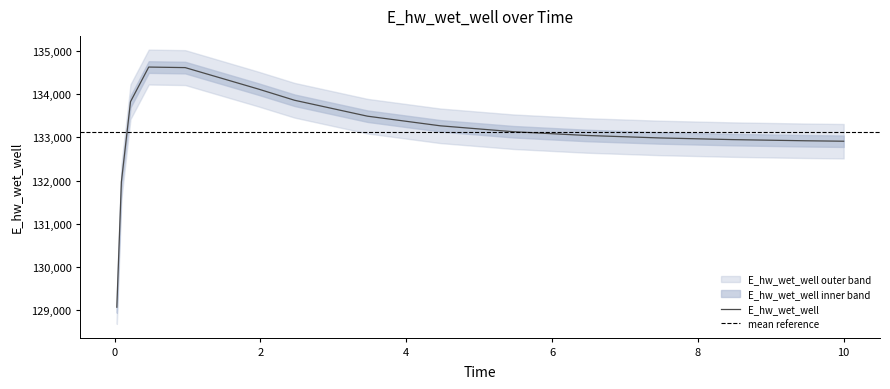

What is the greatest value displayed?

134628.1